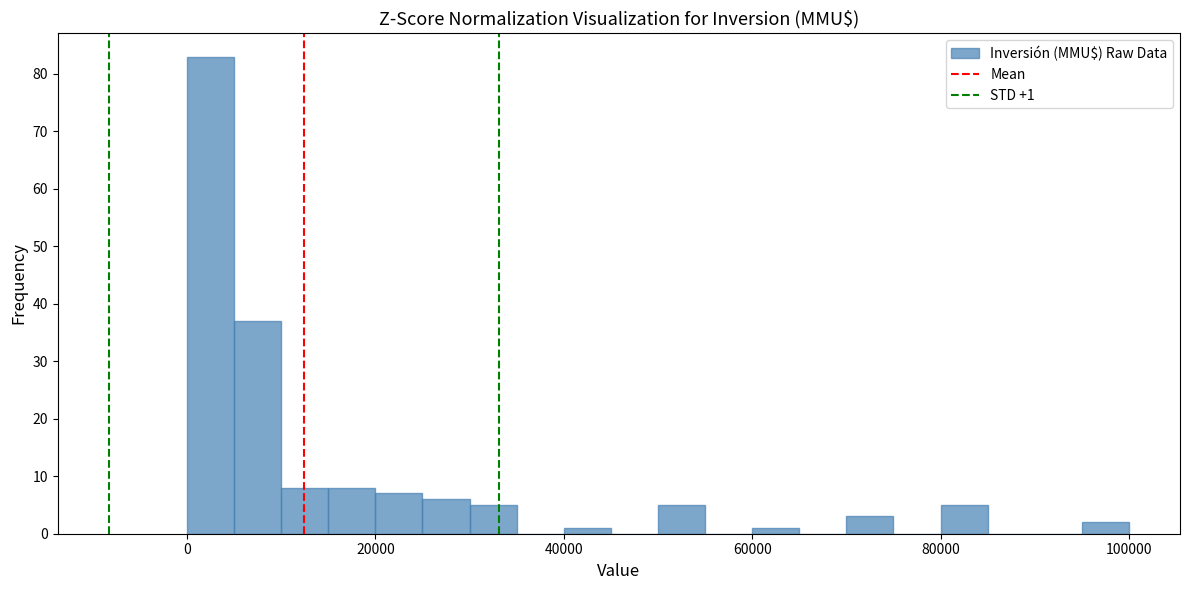

Around what value on the x-axis is the tallest bar? Give the approximate position of its centre, as read against the axis.

2000